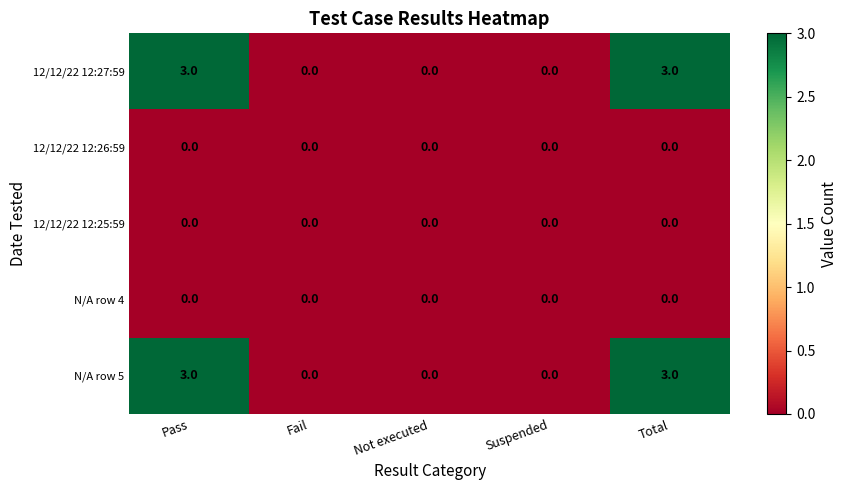

Is the value of 12/12/22 12:25:59 at Suspended greater than the value of 12/12/22 12:27:59 at Pass?

No